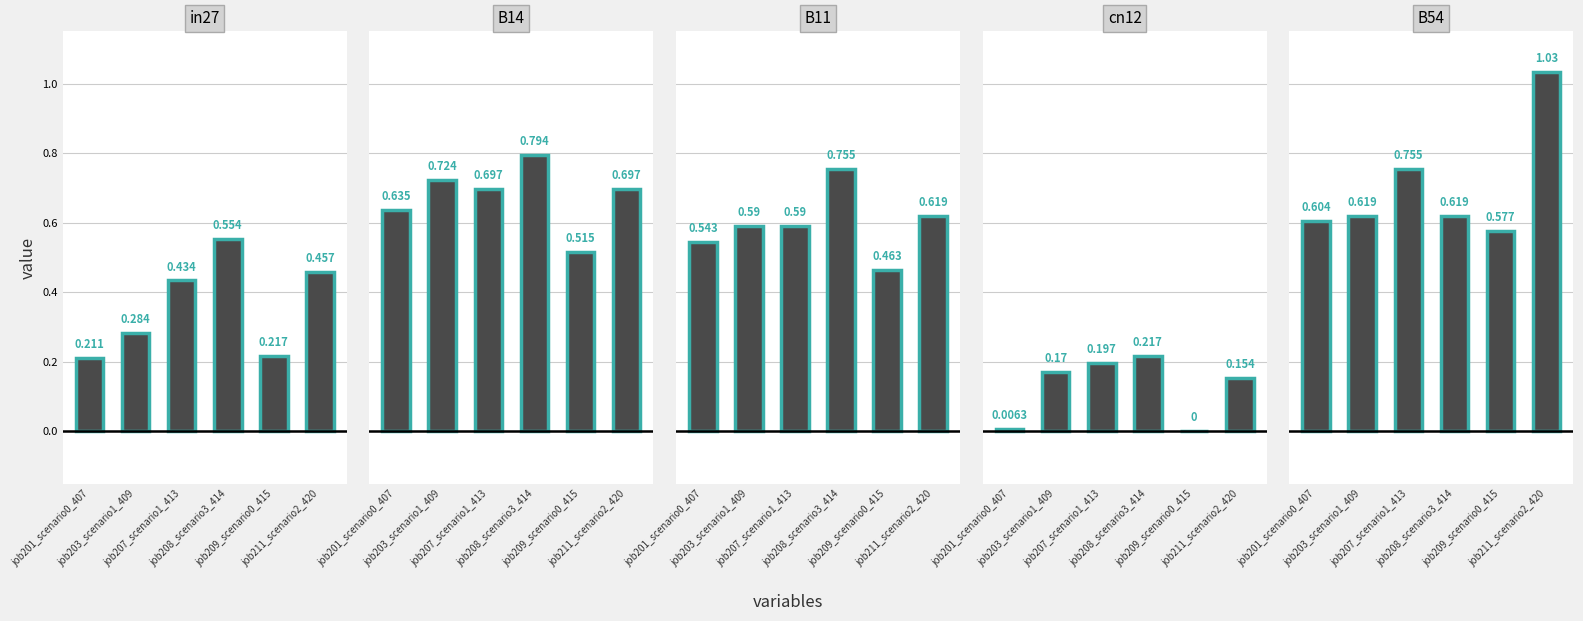

Where is B54 nearest to the value 0?

job209_scenario0_415